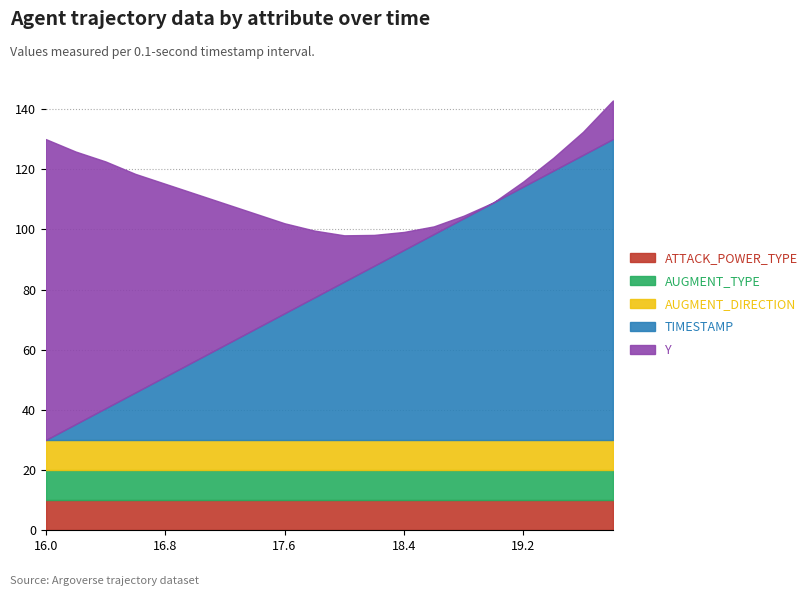

Rank the series by their maximum value, from highest to lowest.

Y, TIMESTAMP, ATTACK_POWER_TYPE, AUGMENT_TYPE, AUGMENT_DIRECTION